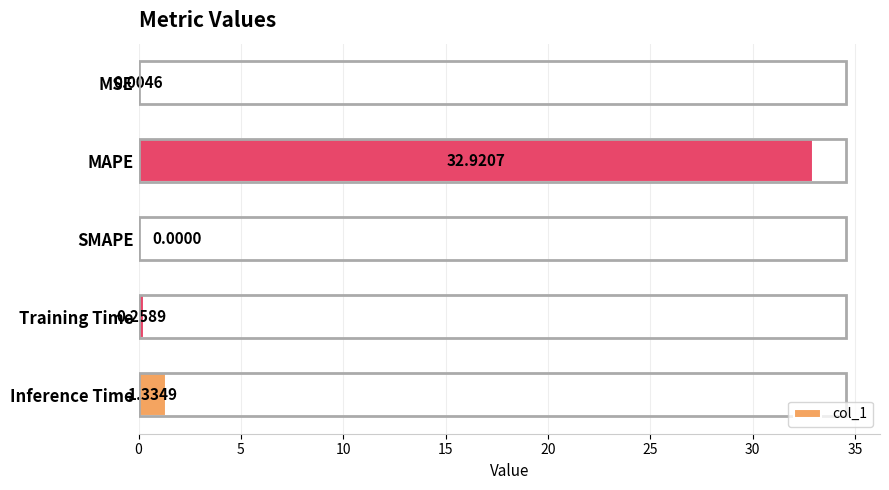

What is the sum of the values at Training Time and Inference Time?

1.6